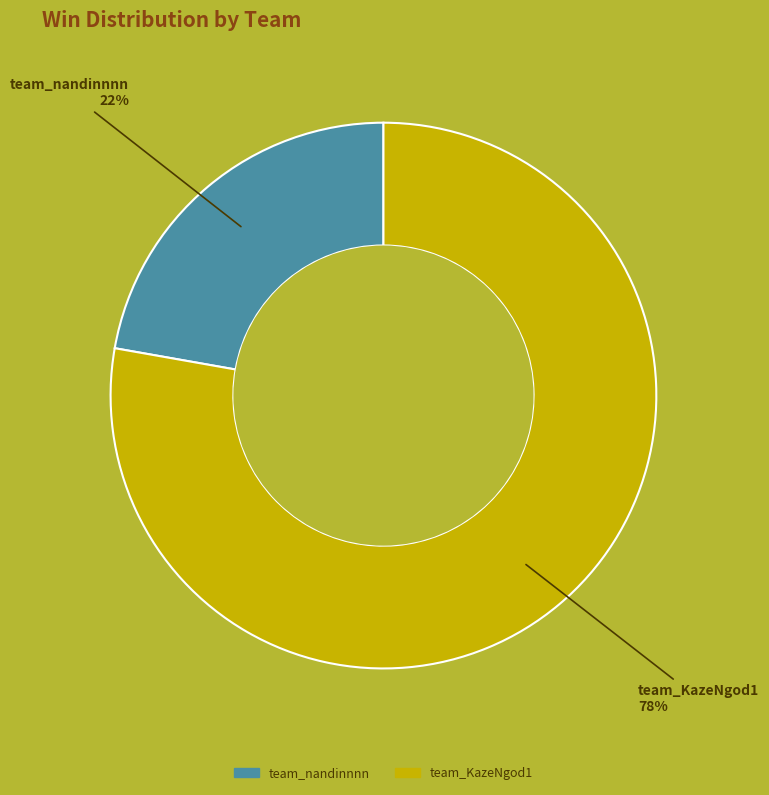

True or false: team_KazeNgod1 accounts for 90% of the total.

False